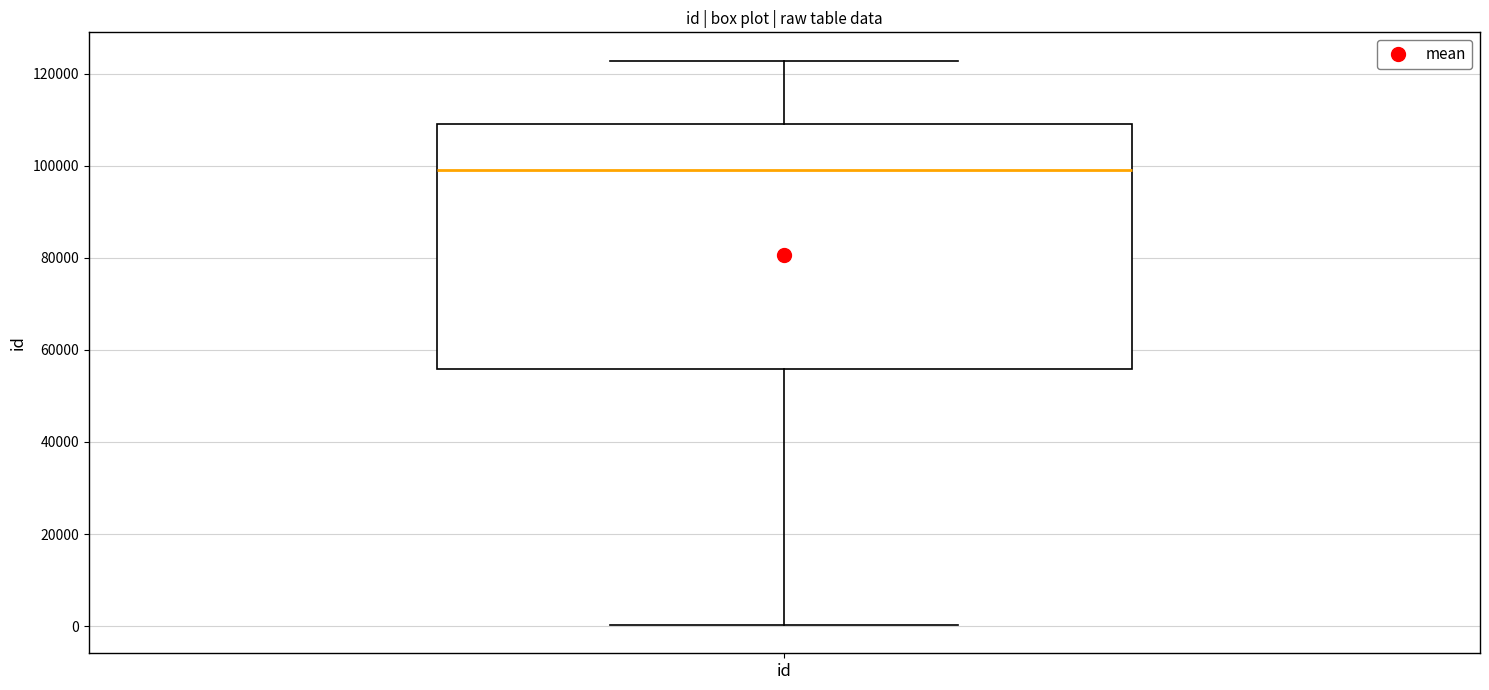

Where is the upper edge of the box for id on the y-axis? The values are not printed on the chart, so give them approximately, as read against the axis.

110000